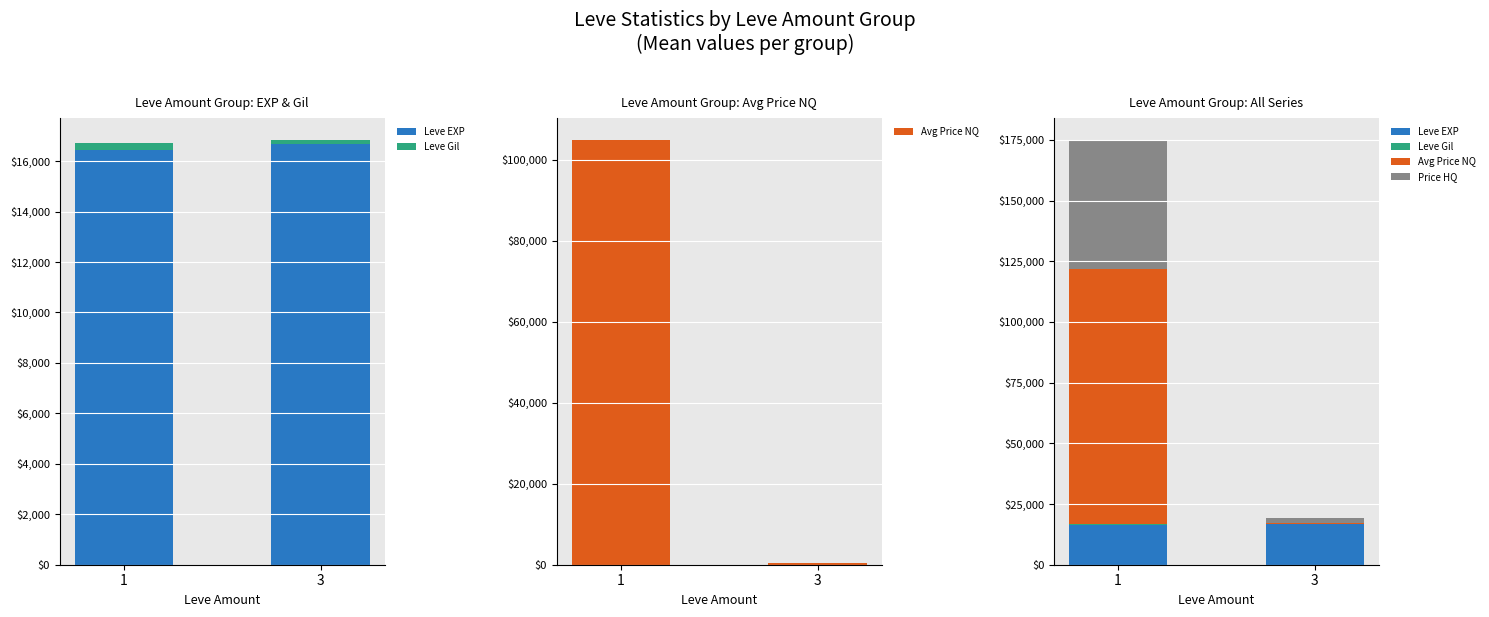

Which series has the largest total across all categories?

Avg Price NQ